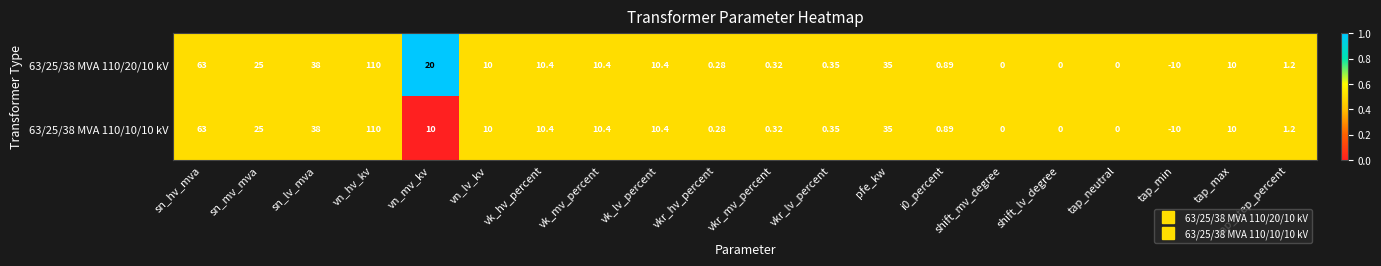

At which category is the sum across all series the highest?

vn_hv_kv